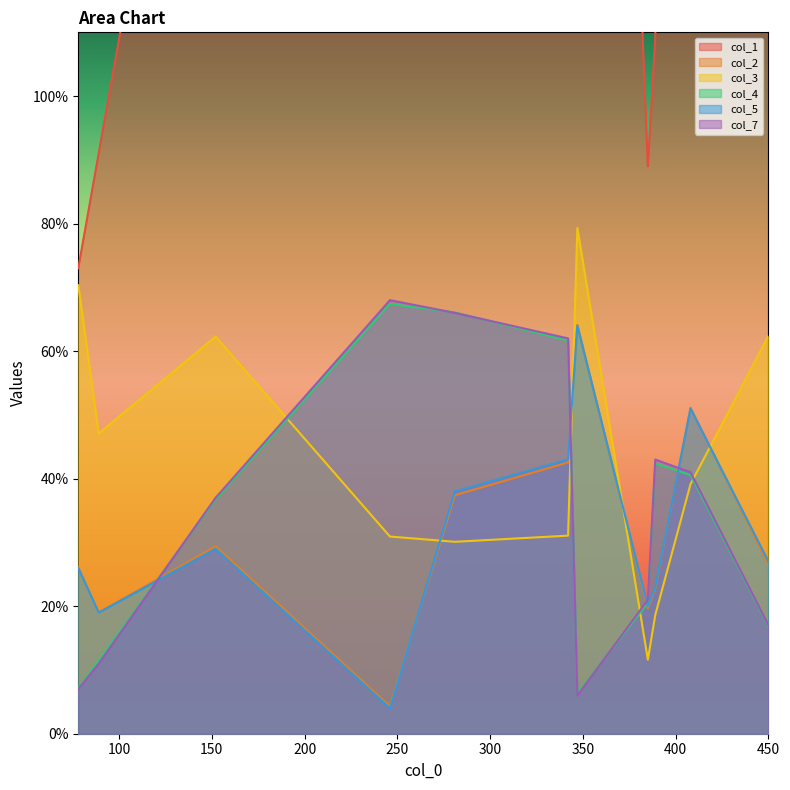

How many intersections are there between col_3 and col_4?

4